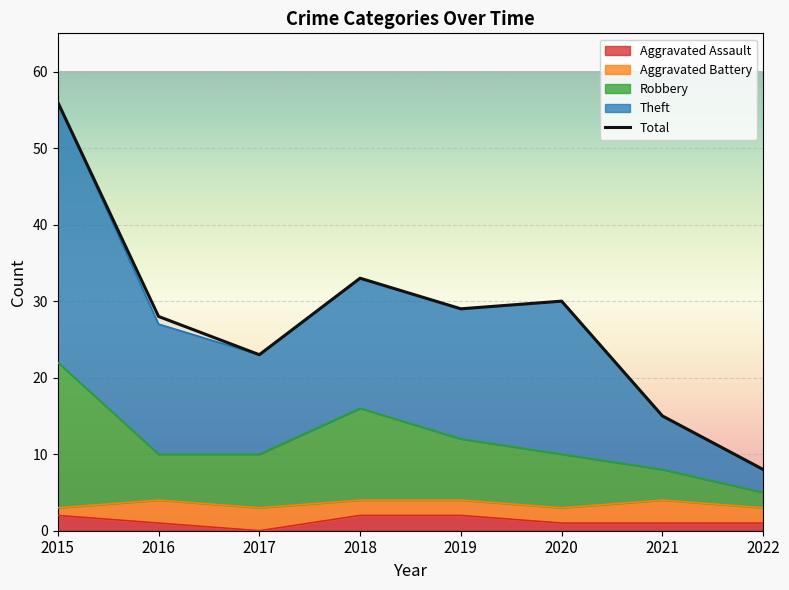

At which category does the chart reach its minimum across all series?

2017